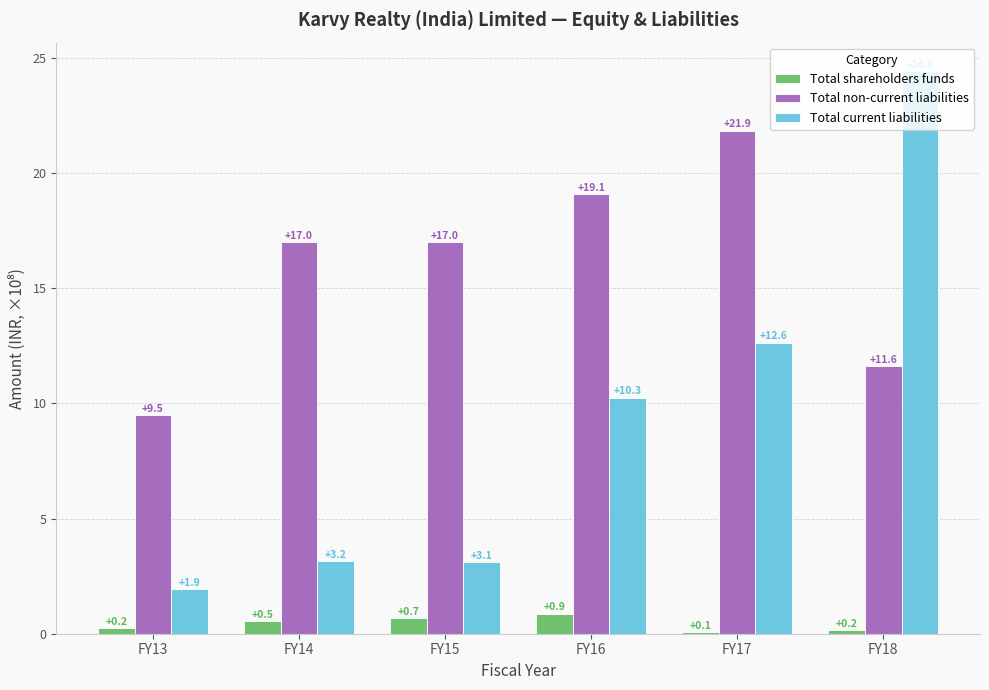

At FY15, list the series in order from smallest to largest.

Total shareholders funds, Total current liabilities, Total non-current liabilities